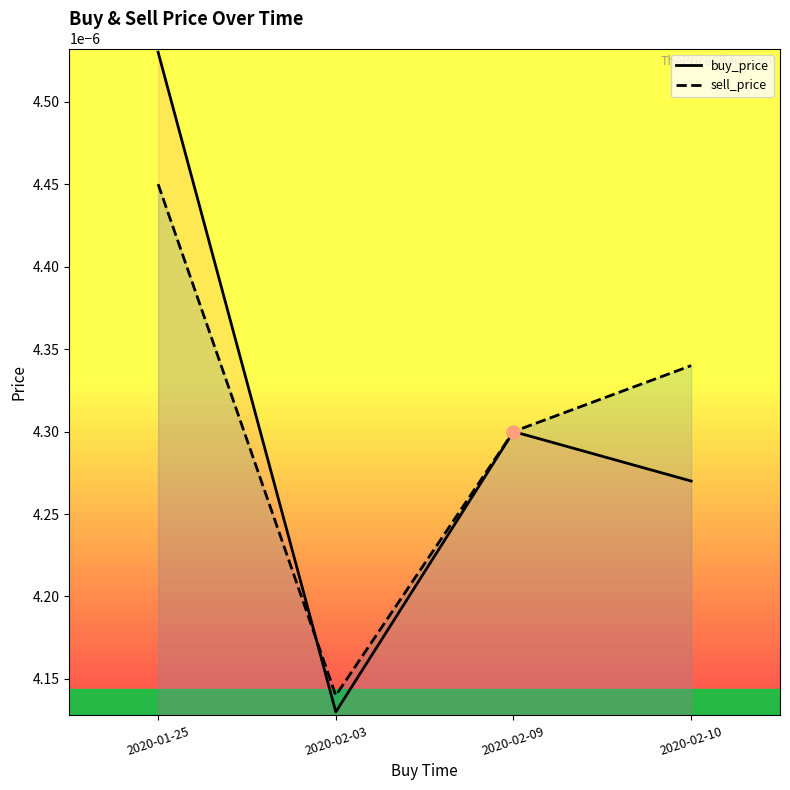

Which series reaches the maximum Y coordinate?

buy_price